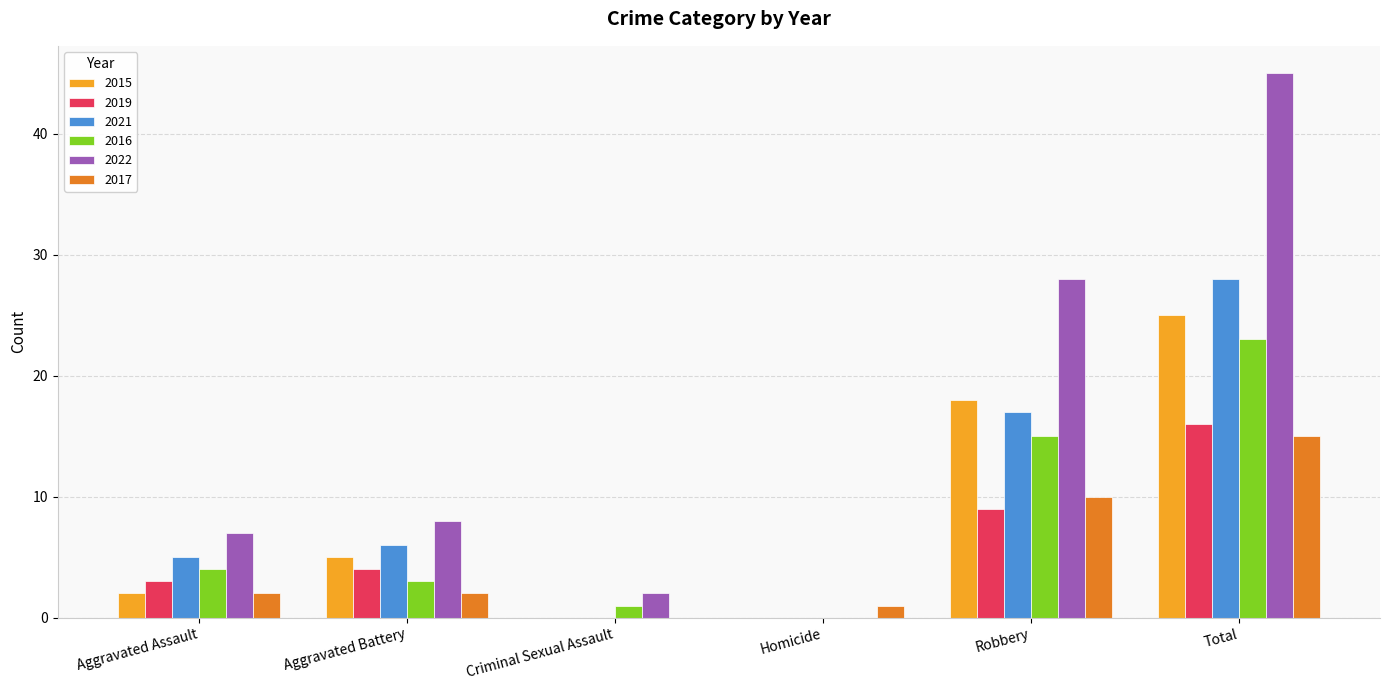

The 2019 series shows 0 at Criminal Sexual Assault. True or false?

True